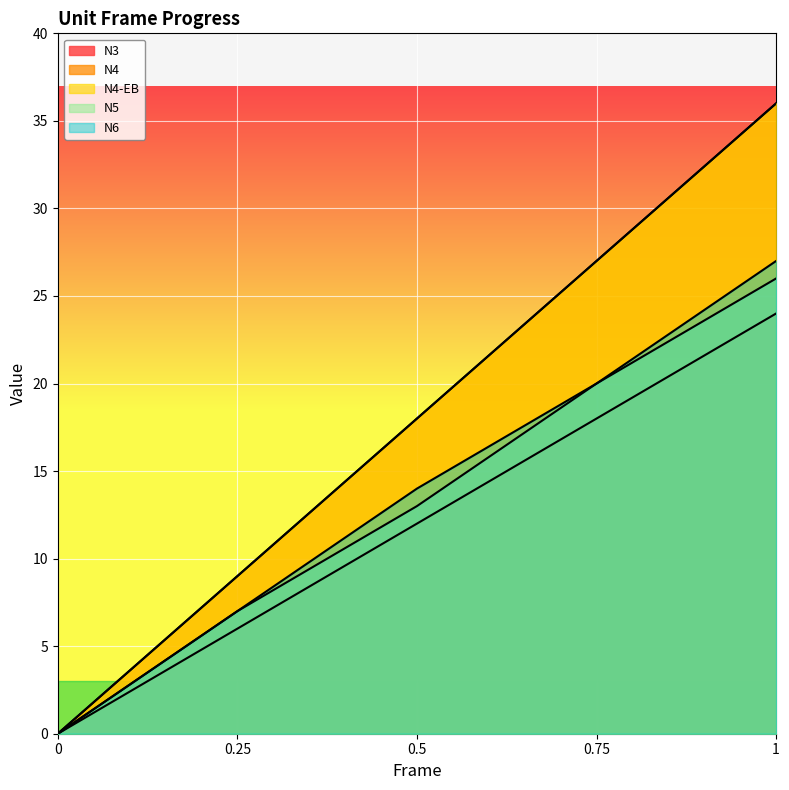

At which category is the sum across all series the highest?

1